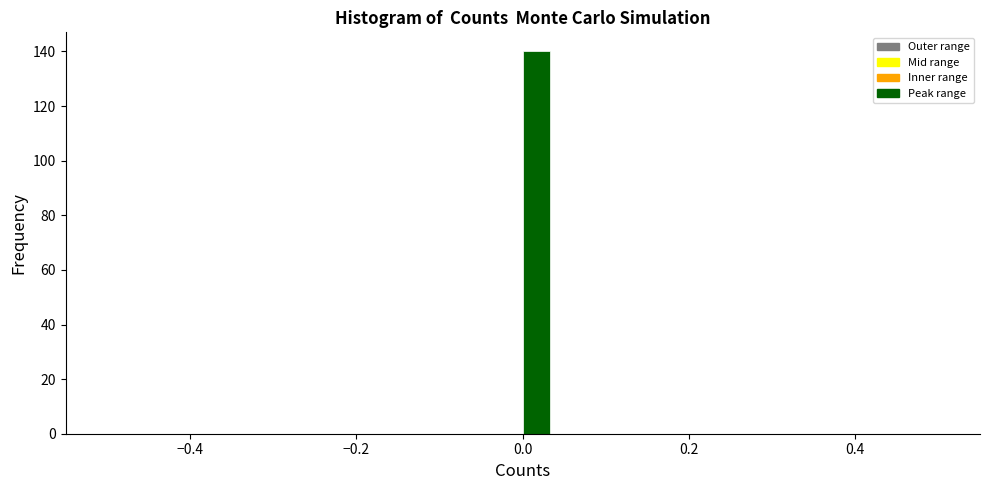

Read against the x-axis, roughly where is the centre of the tallest bar?

0.02